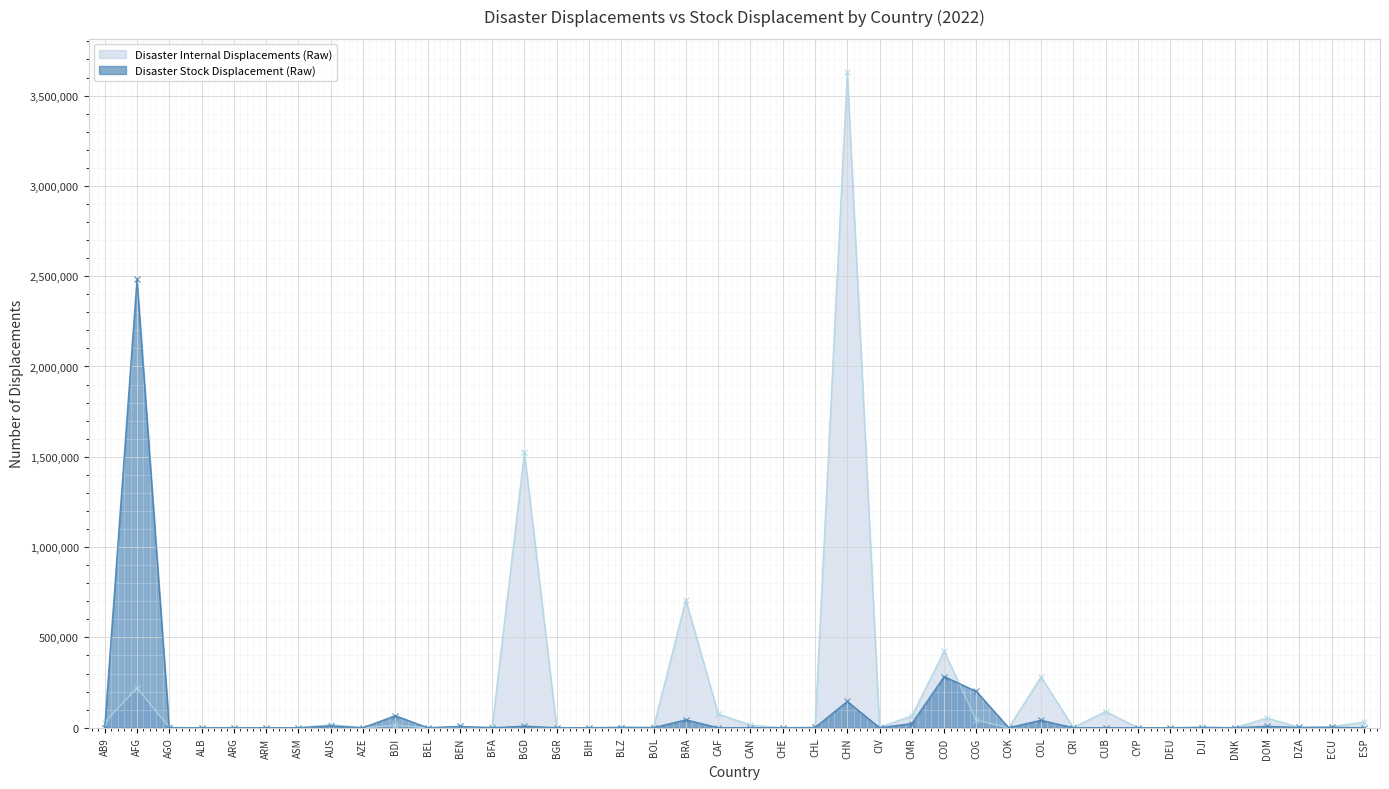

Which series has the widest spread of values?

Disaster Internal Displacements (Raw)